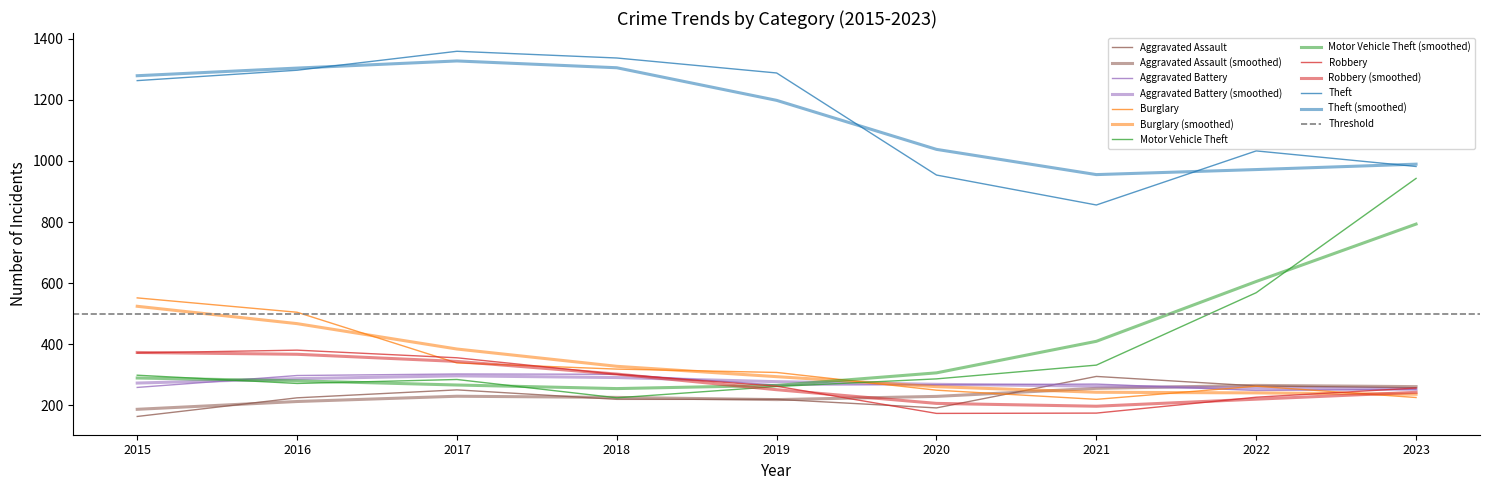

Which series has the largest total across all categories?

Theft